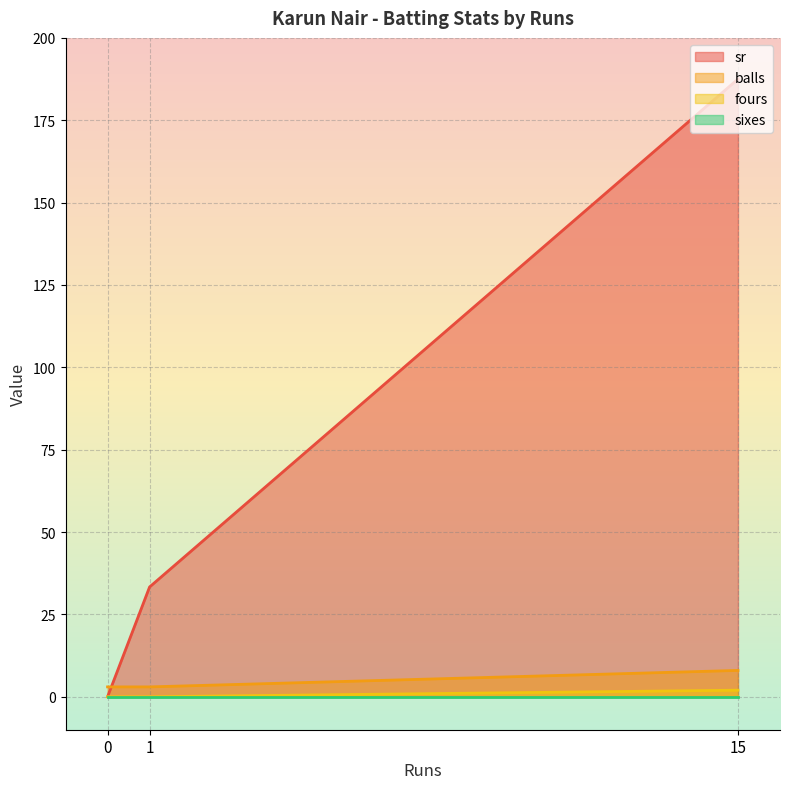

The balls series shows 8.0 at 15. True or false?

True